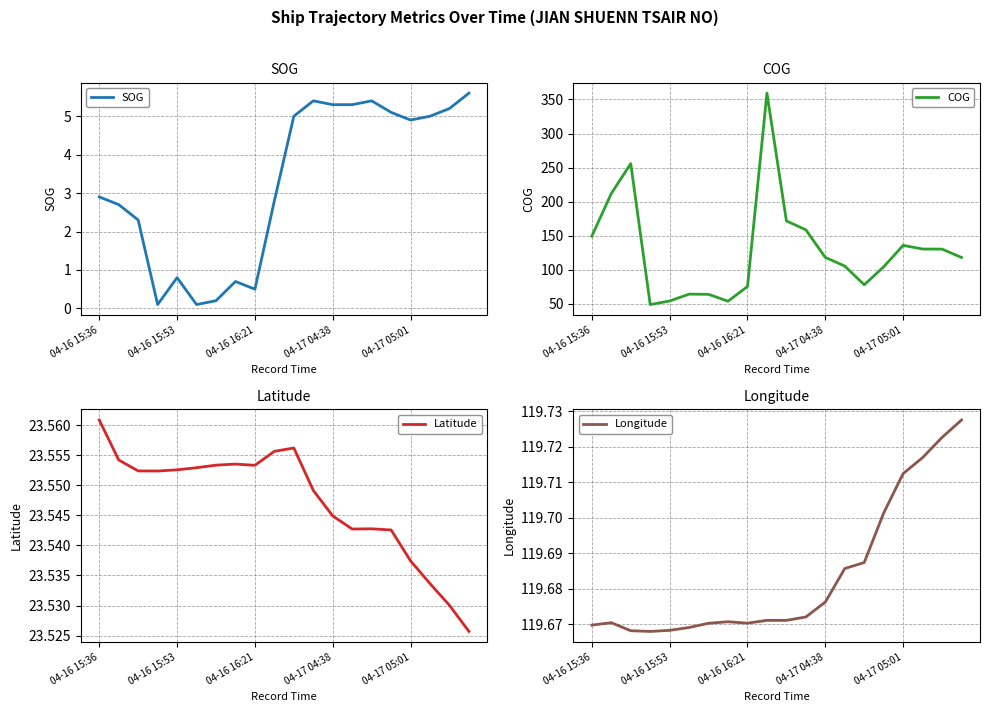

What is the value of the Longitude point at the 13th from the left?

119.7